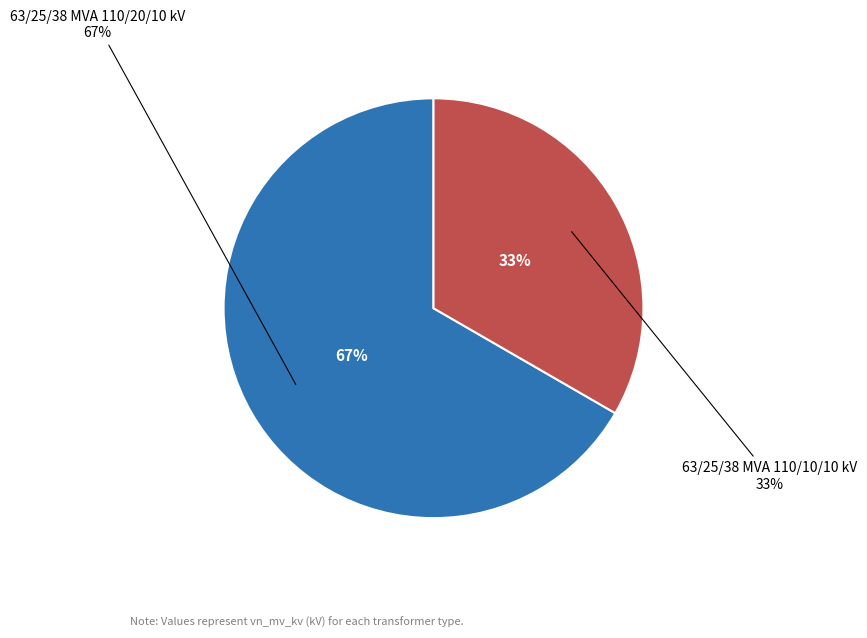

Which slice is the smallest?

63/25/38 MVA 110/10/10 kV